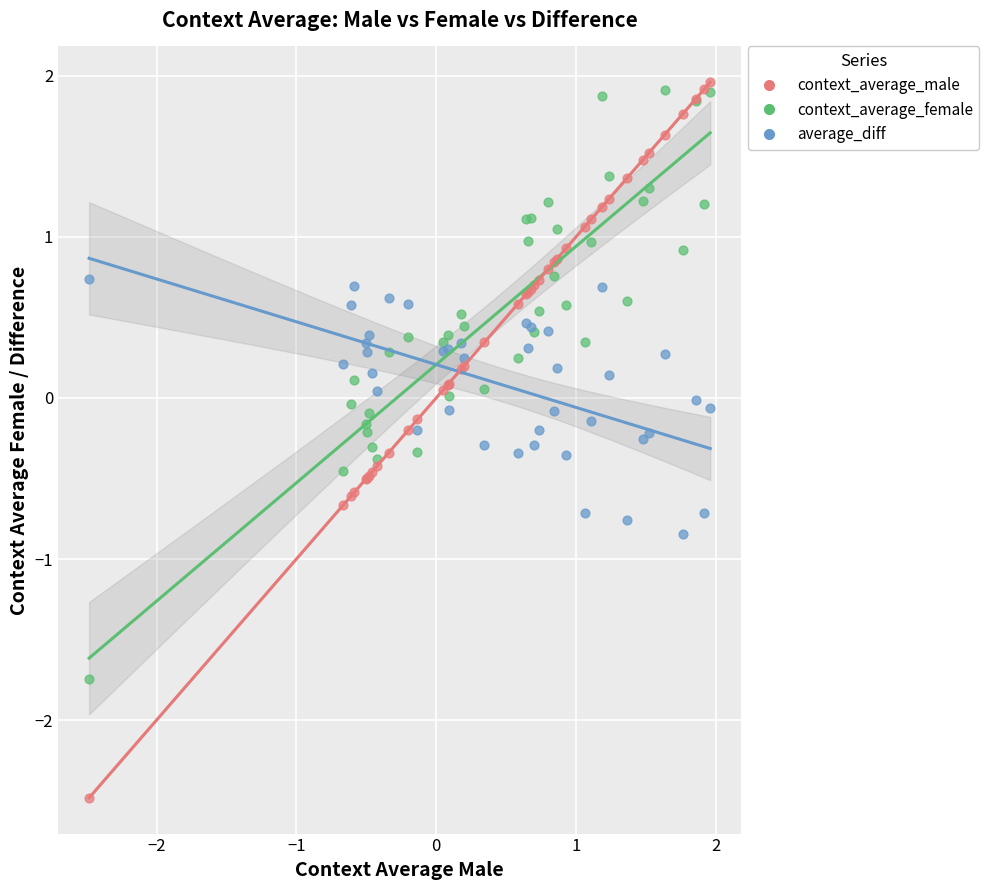

Which series has the largest Y range (max minus min)?

context_average_male